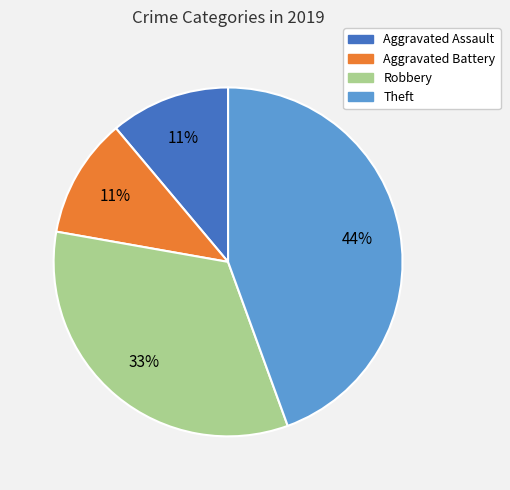

Between Aggravated Assault and Robbery, which is larger?

Robbery